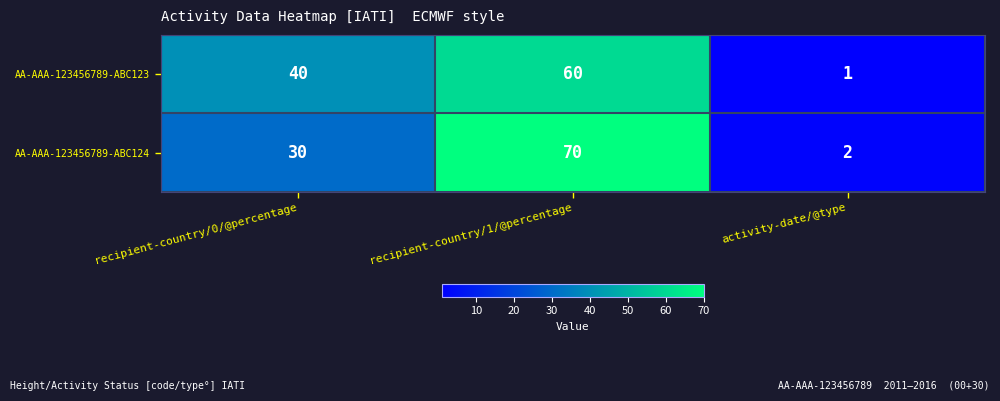

Which category has the highest value in the AA-AAA-123456789-ABC123 series?

recipient-country/1/@percentage